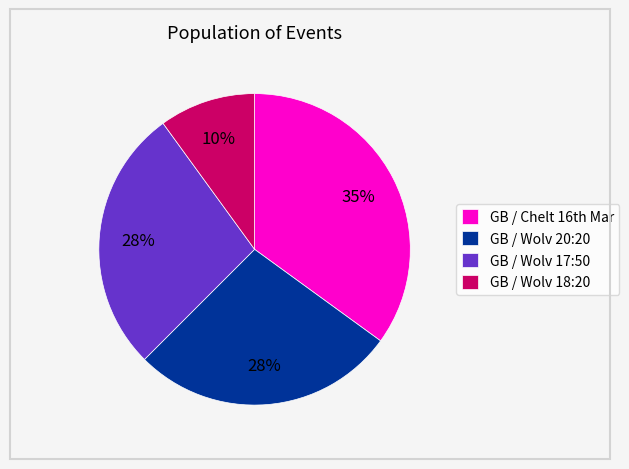

To the nearest percent, what portion does GB / Wolv 20:20 represent?

28%